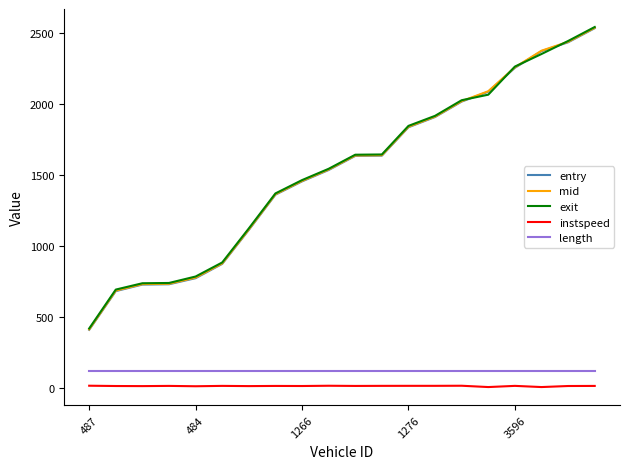

What is the greatest value displayed?

2541.5